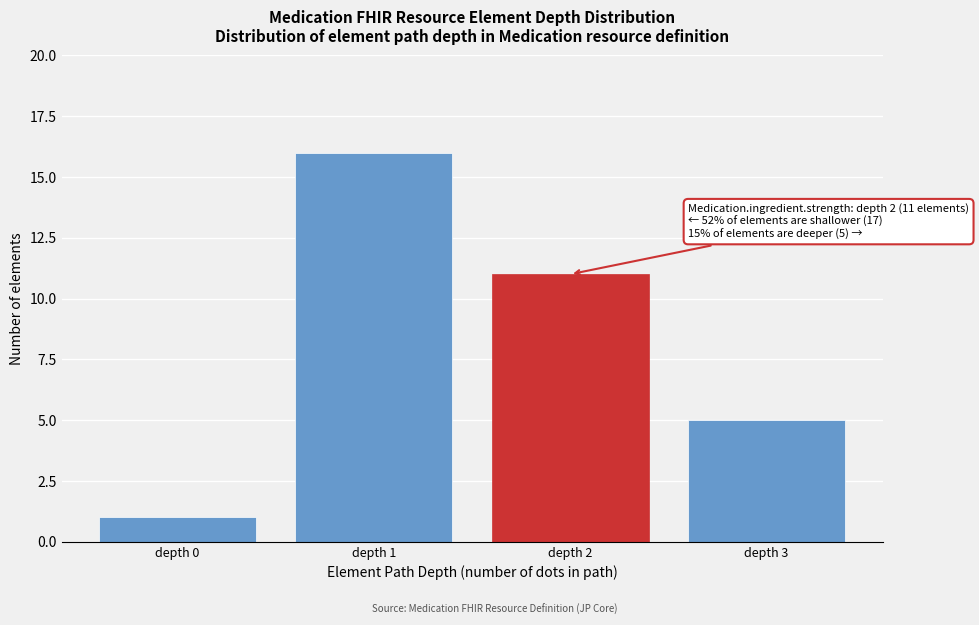

Reading right to left, extract all data points from this chart.

depth 3=5	depth 2=11	depth 1=16	depth 0=1